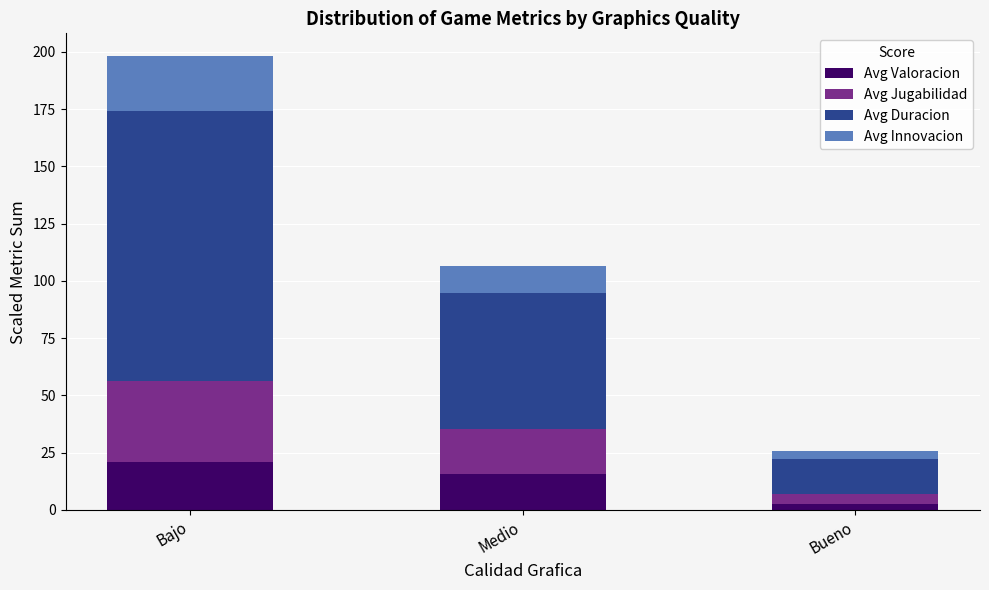

Which category has the highest value in the Avg Valoracion series?

Bajo